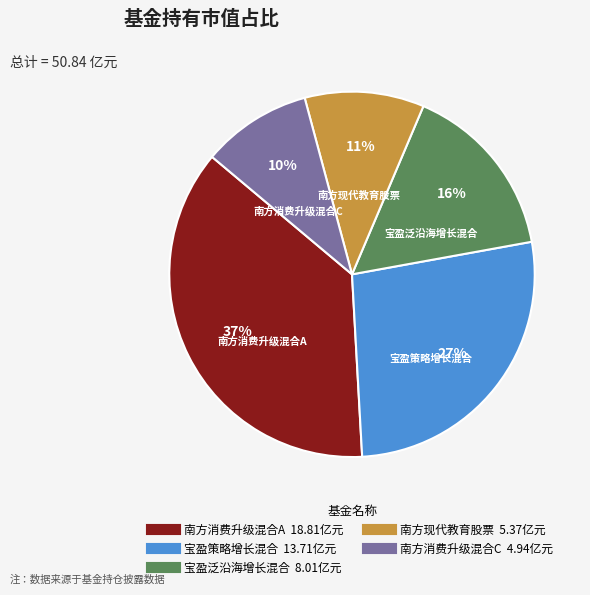

Do 南方现代教育股票 and 宝盈策略增长混合 together represent more than half of the pie?

No